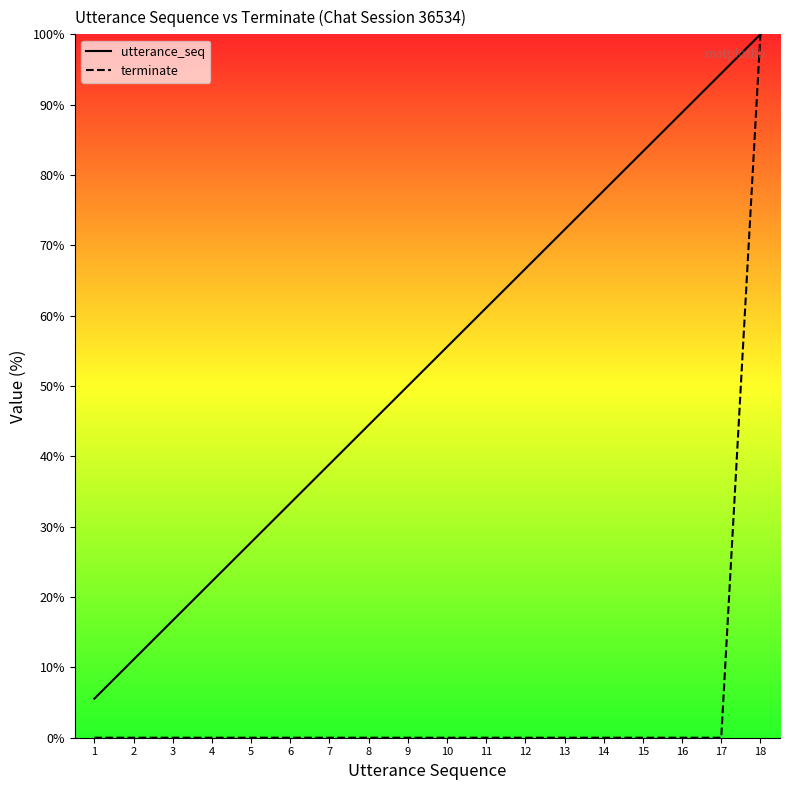

List the labels in order of utterance_seq value, largest first.

18, 17, 16, 15, 14, 13, 12, 11, 10, 9, 8, 7, 6, 5, 4, 3, 2, 1